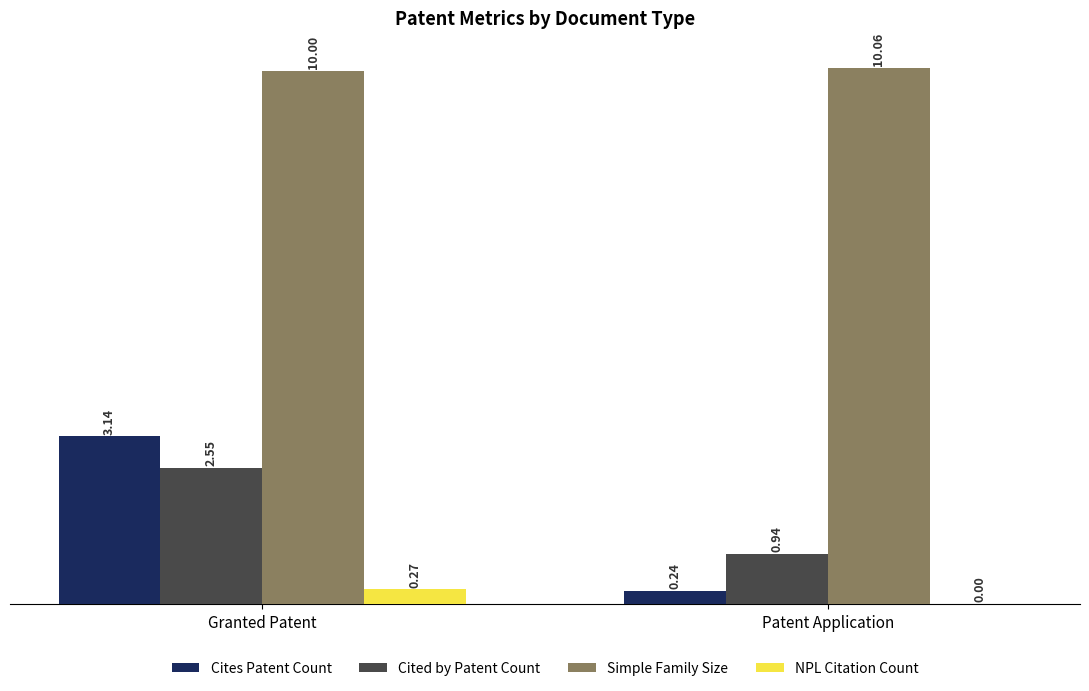

How many distinct data groups are displayed?

4